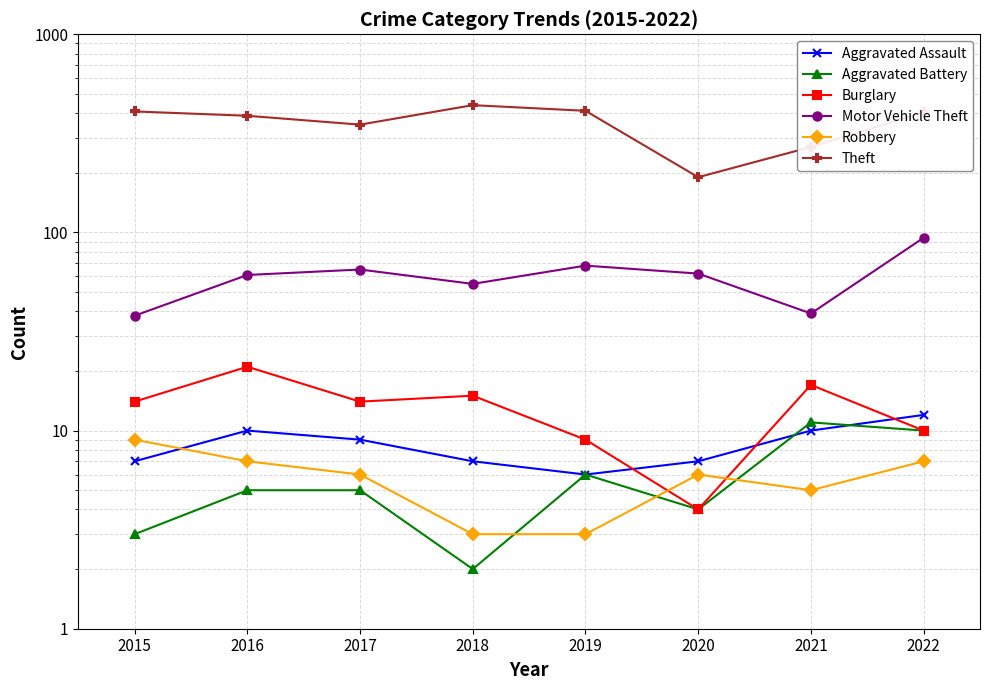

Where is Theft nearest to the value 314?

2017